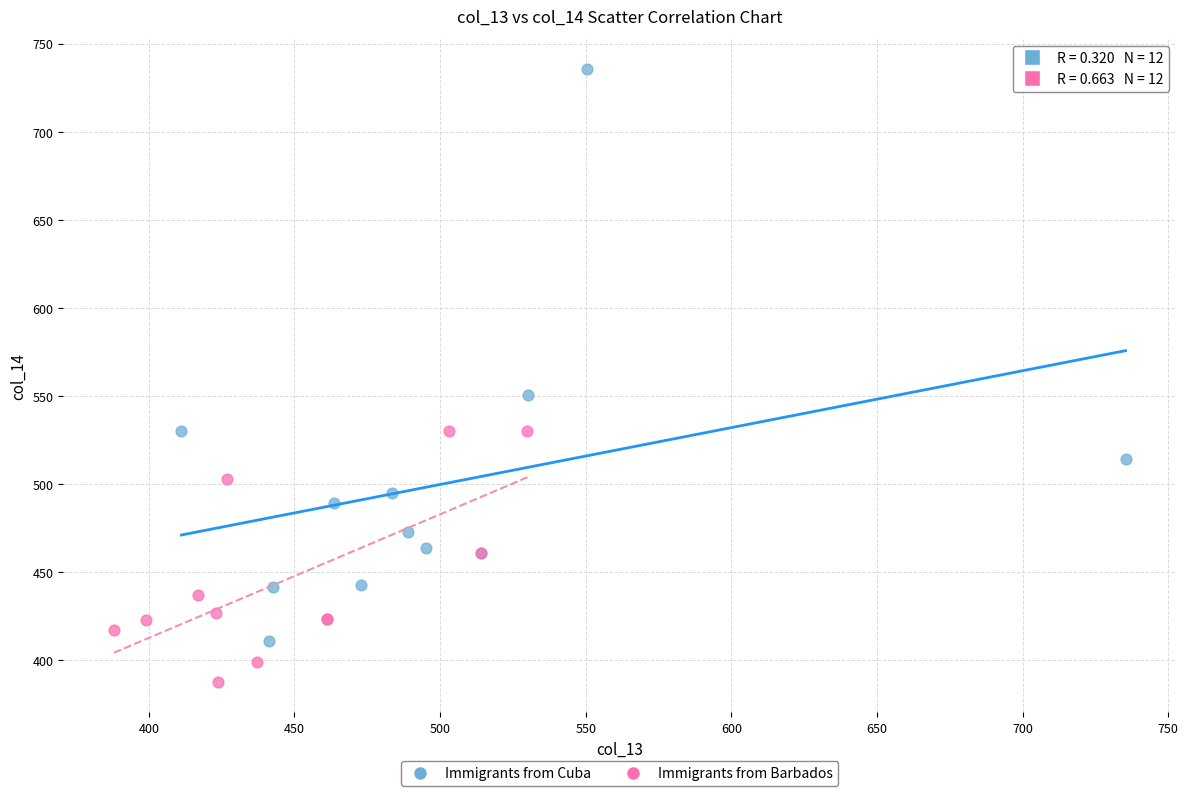

Which series has the widest spread of Y values?

Immigrants from Cuba